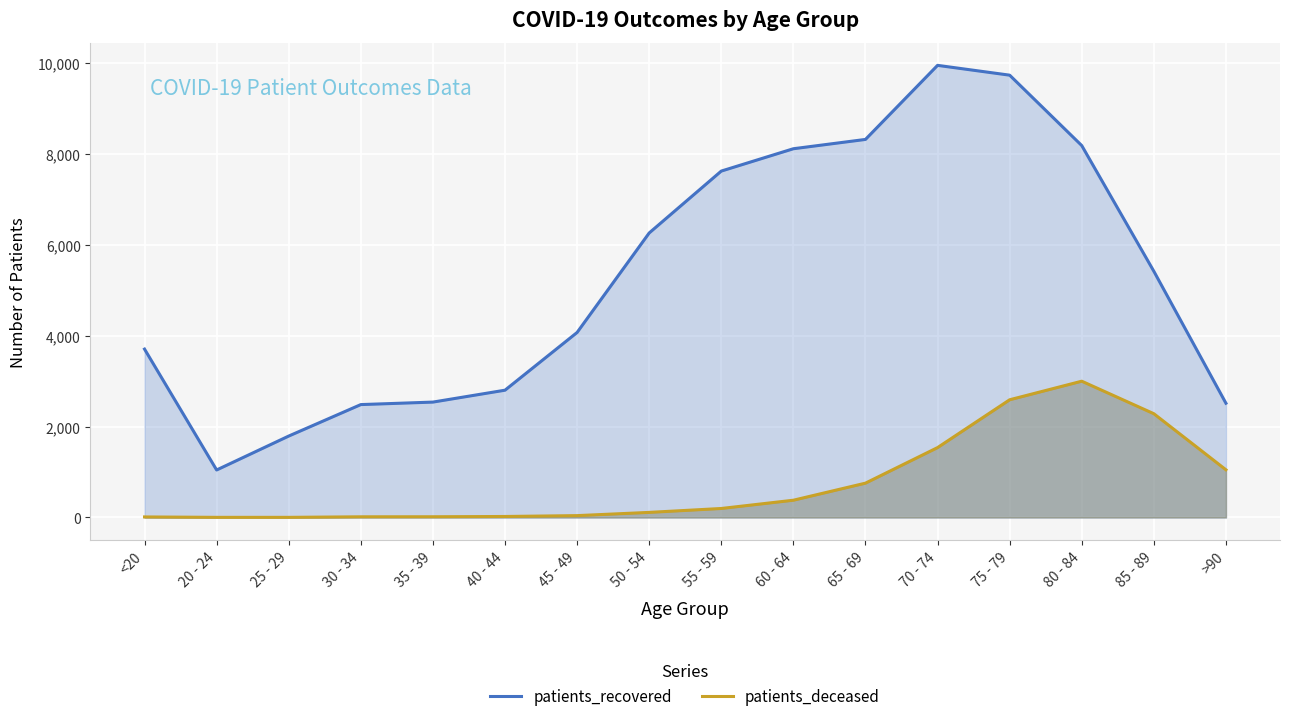

How many lines are shown in the chart?

2